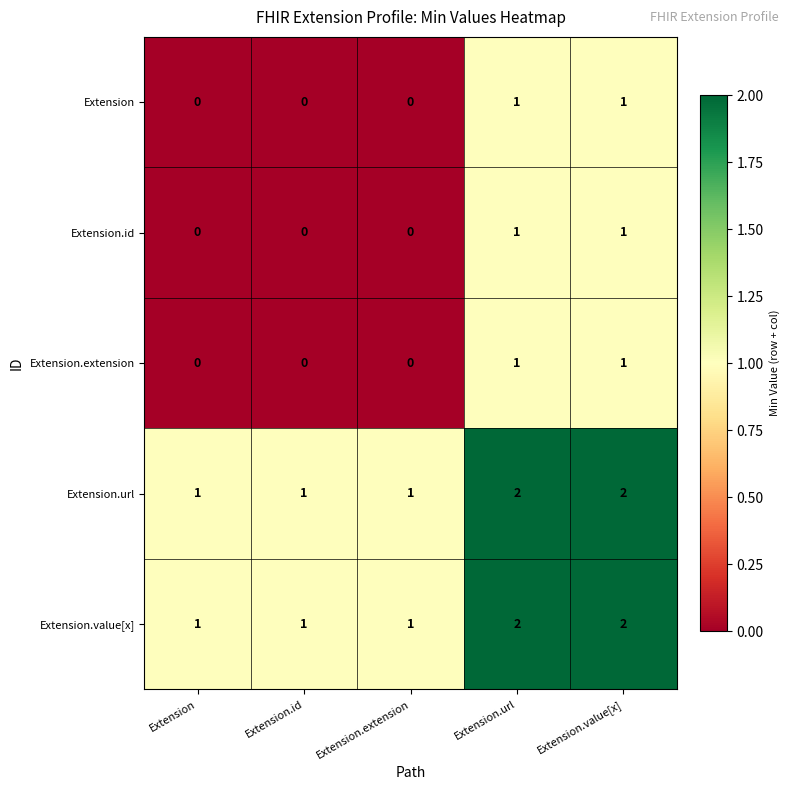

The value of Extension.value[x] at Extension.extension is 2. True or false?

False